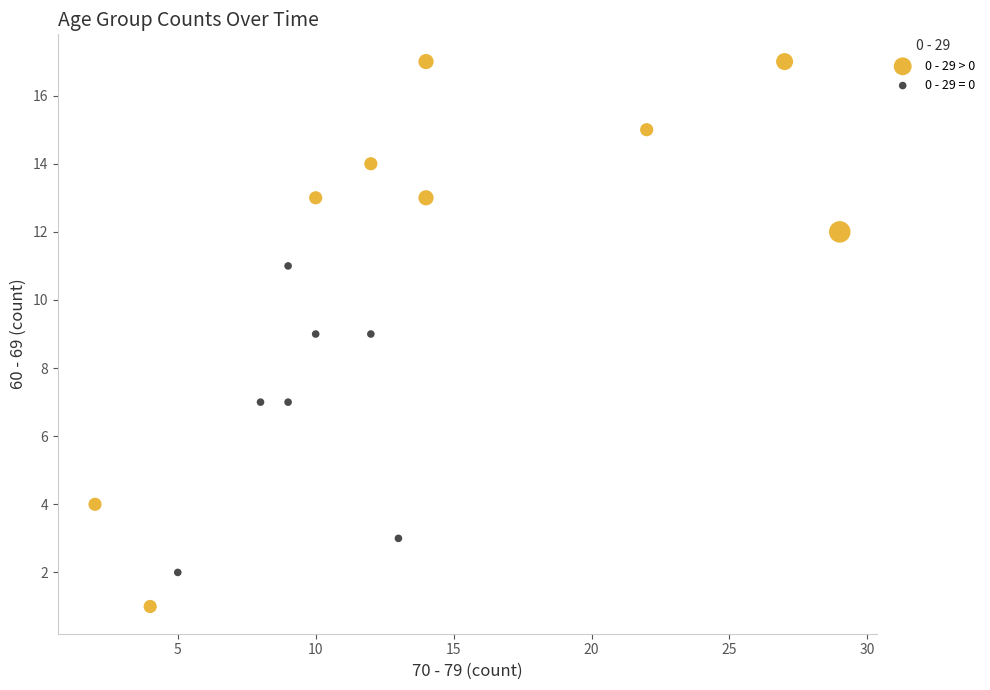

Which series has the largest Y range (max minus min)?

0 - 29 > 0